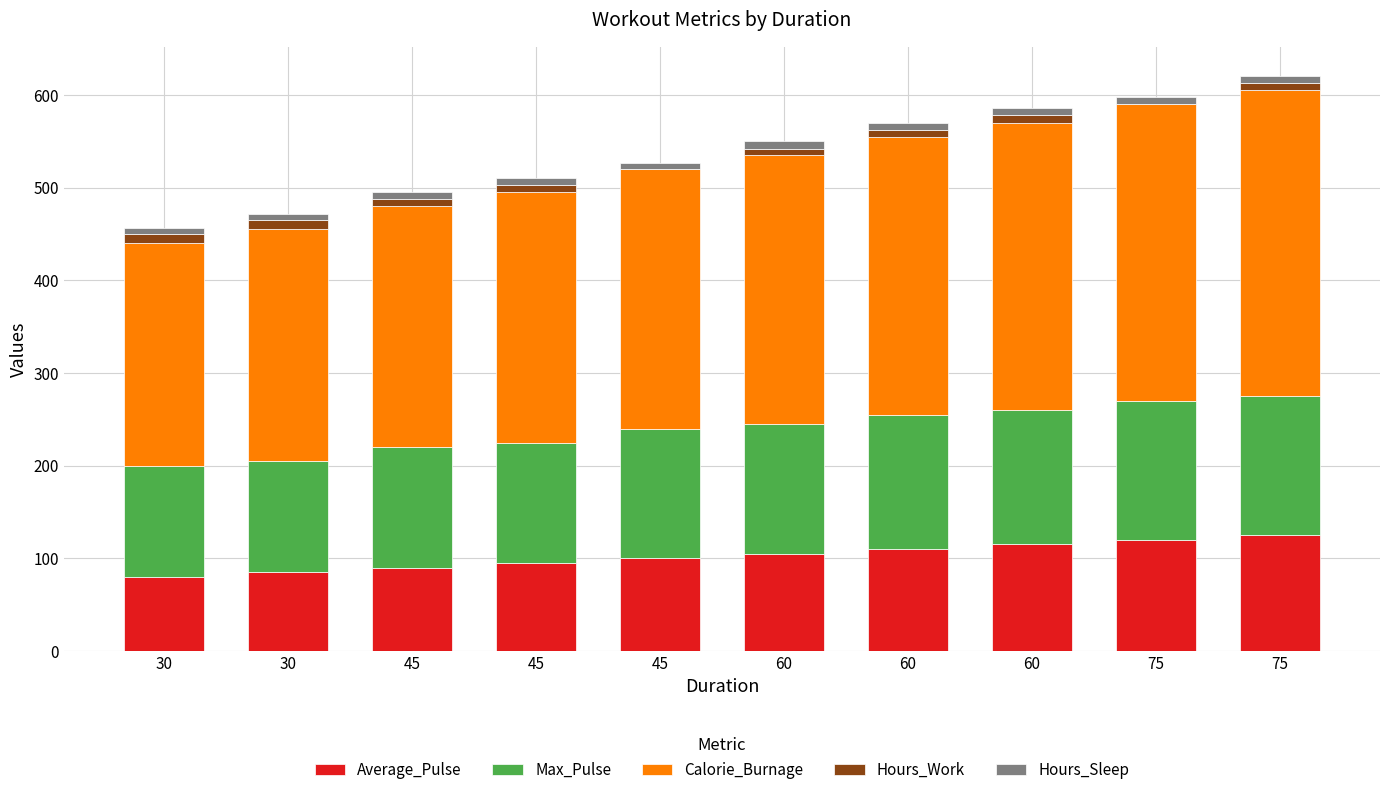

Which series has the largest total across all categories?

Calorie_Burnage